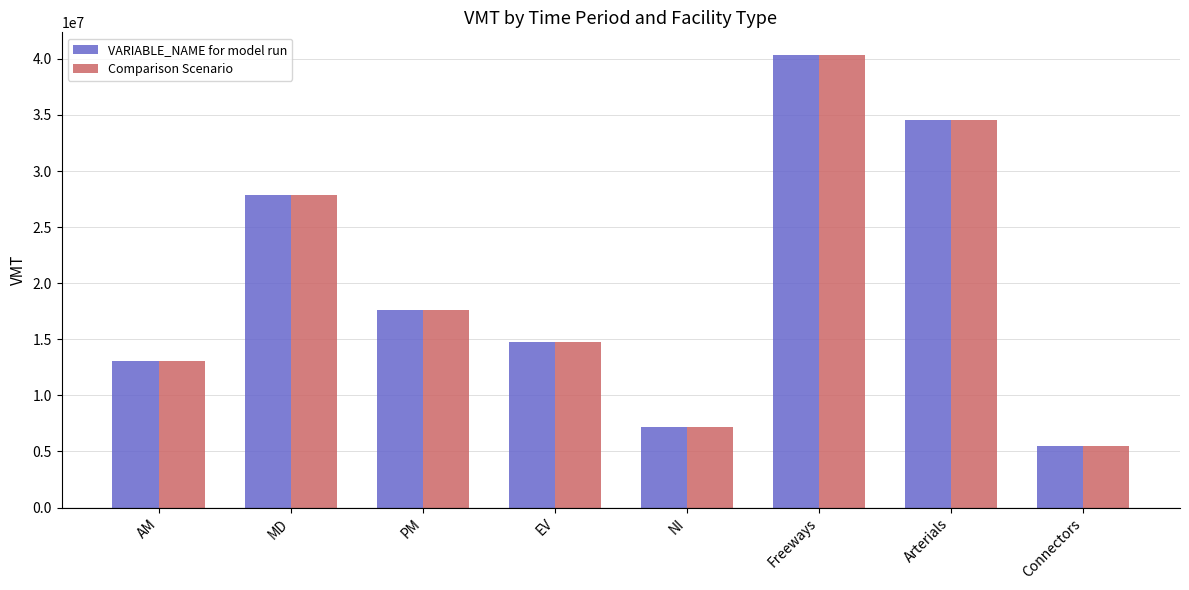

Reading left to right, list all the values displayed in this chart.

VARIABLE_NAME for model run: AM=13056796	MD=27822904	PM=17604296	EV=14724769	NI=7152245	Freeways=40348317	Arterials=34560728	Connectors=5452110
Comparison Scenario: AM=13056796	MD=27822904	PM=17604296	EV=14724769	NI=7152245	Freeways=40348317	Arterials=34560728	Connectors=5452110